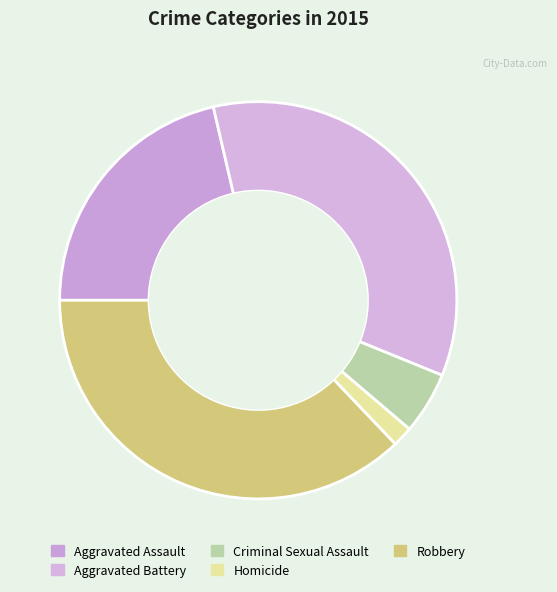

To the nearest percent, what percentage of the pie is Aggravated Assault?

21%